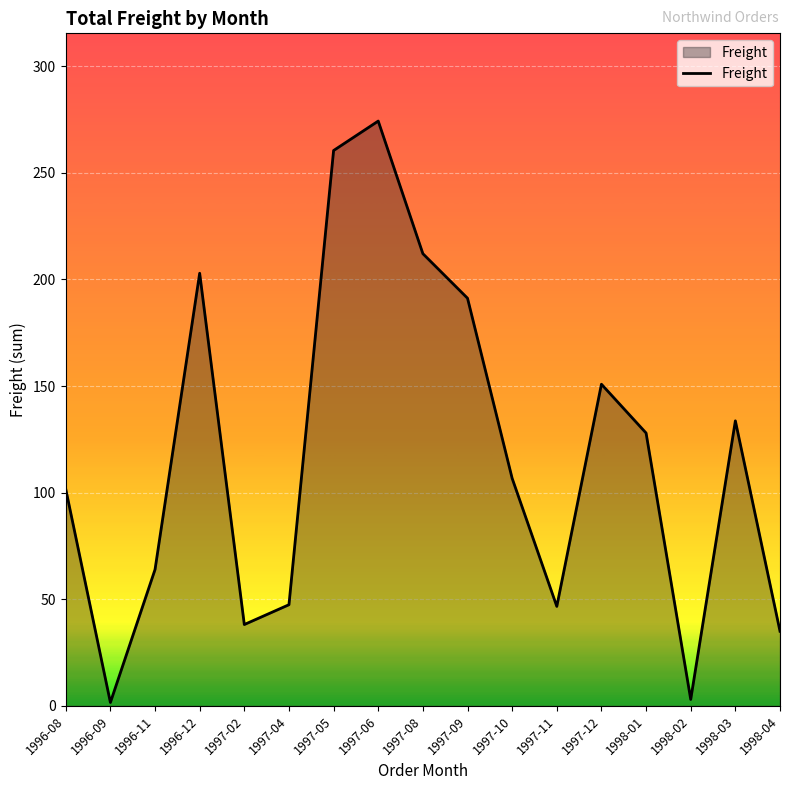

At which label is the value closest to 137?

1998-03